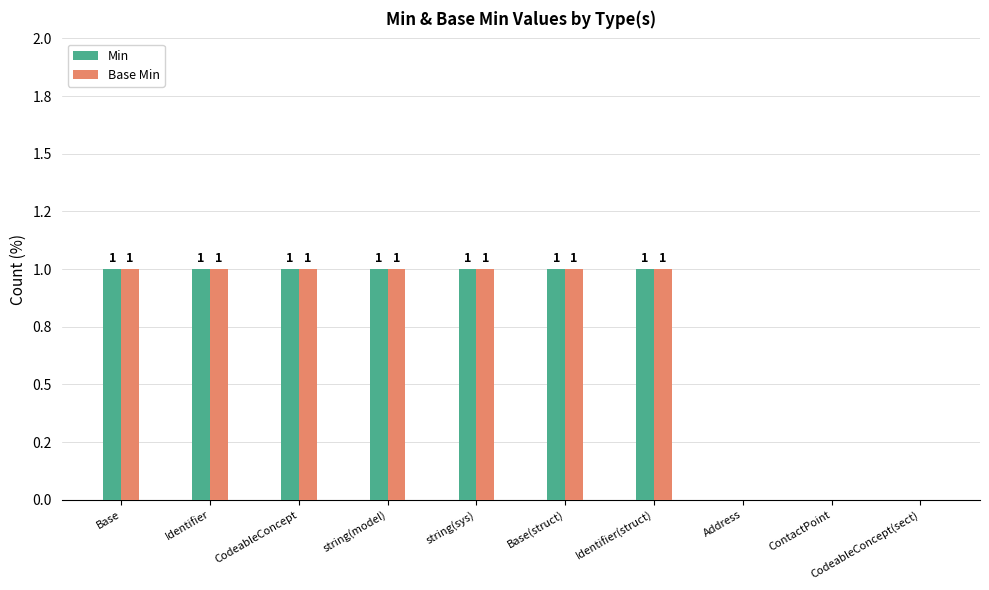

At how many categories does at least one series exceed 0?

7